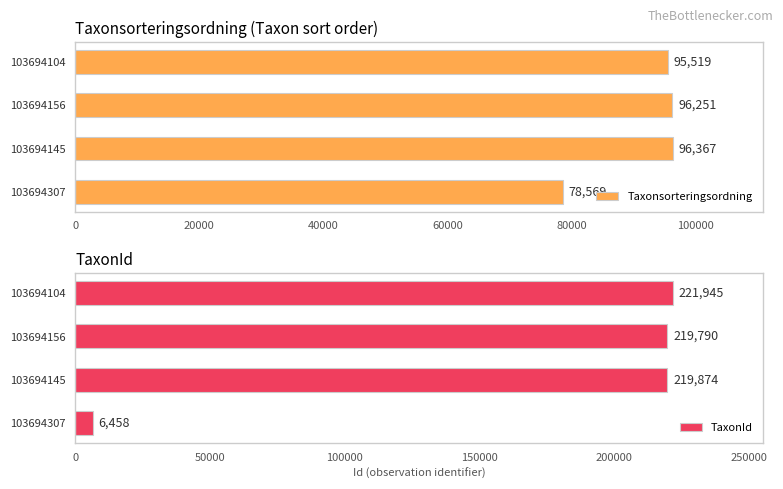

What is the approximate value of Taxonsorteringsordning at 103694307, to the nearest 50?

78550